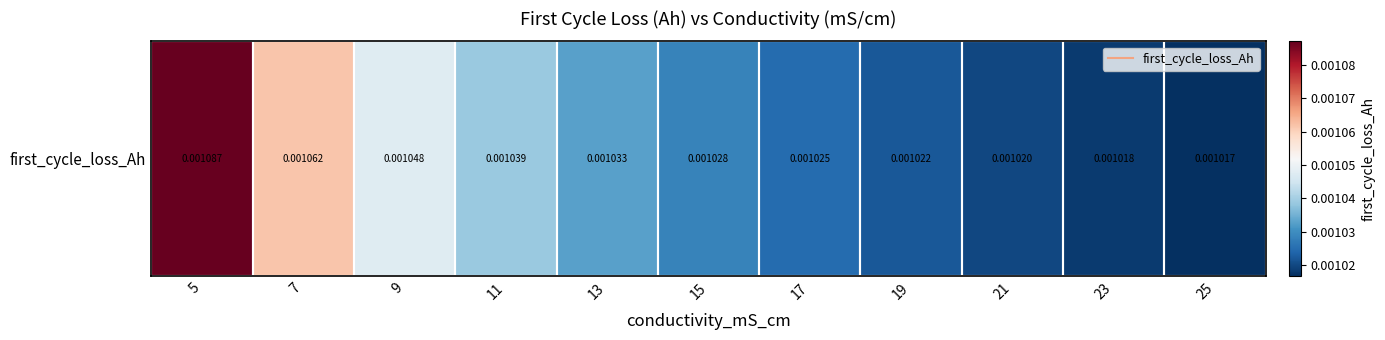

Count the values in the range 0 to 1.

11